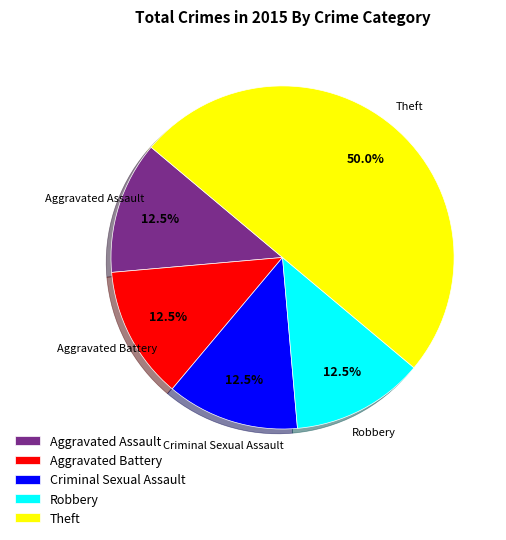

Is Criminal Sexual Assault the majority of the pie?

No